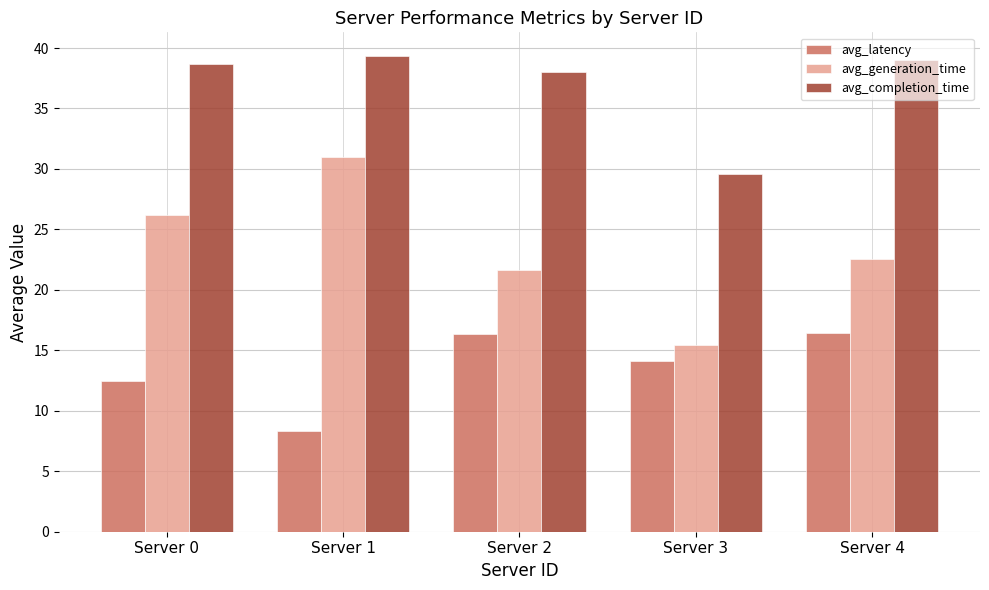

What is the maximum value shown in the chart?

39.3